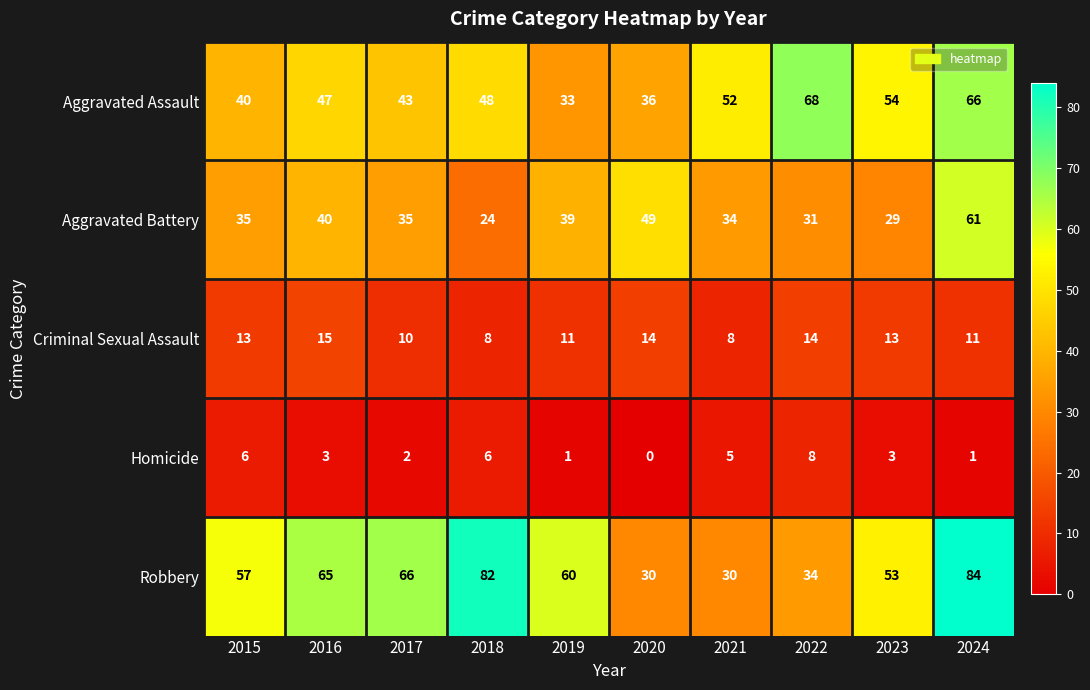

What is the highest value of the Homicide series?

8